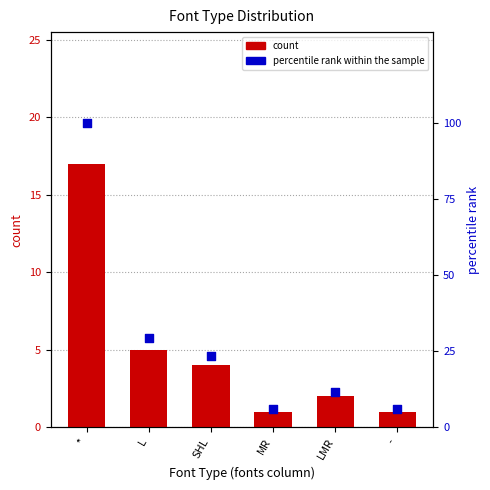

At how many categories does at least one series exceed 81?

1